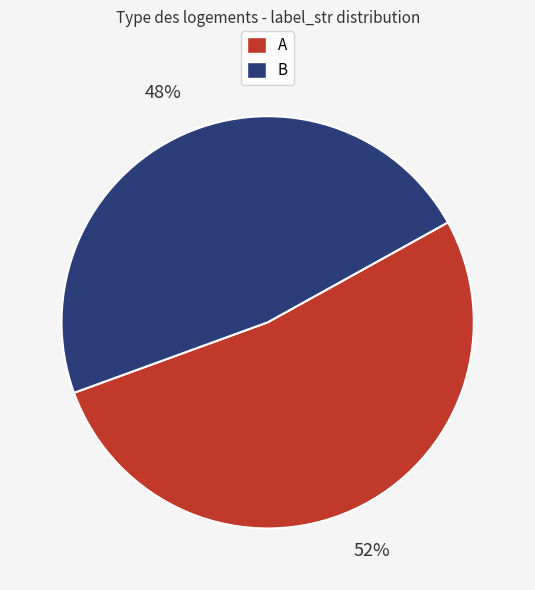

How many segments does this pie chart have?

2